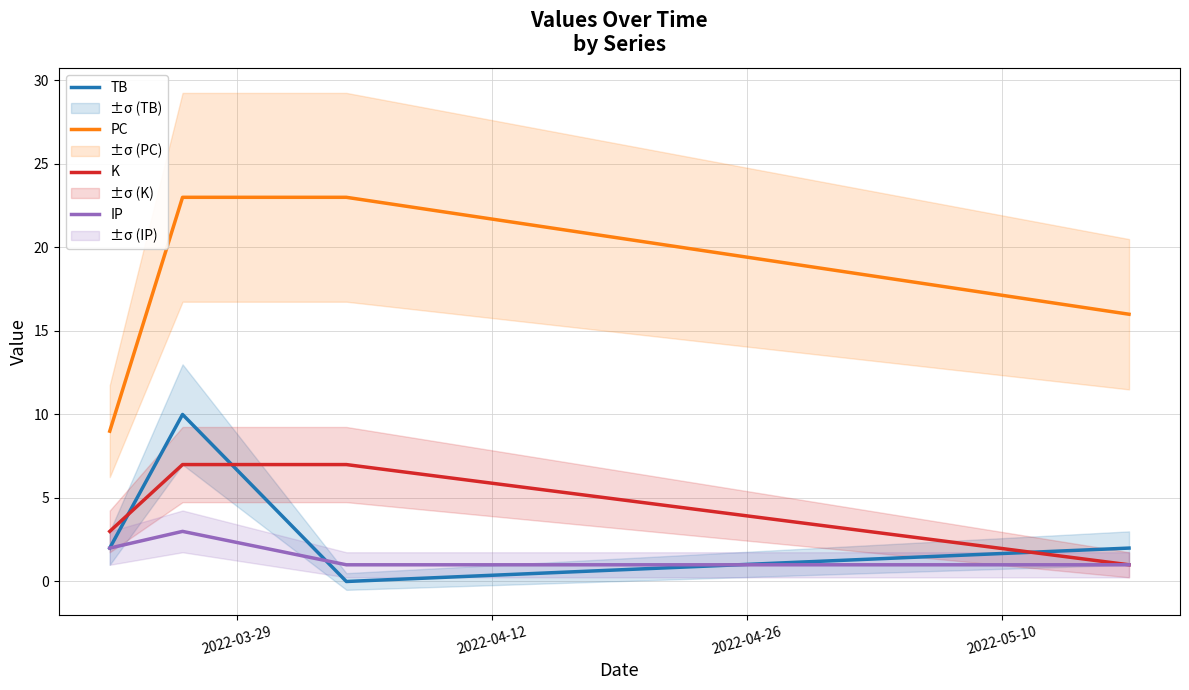

In TB, how many points are lower than both neighbors (excluding endpoints)?

1